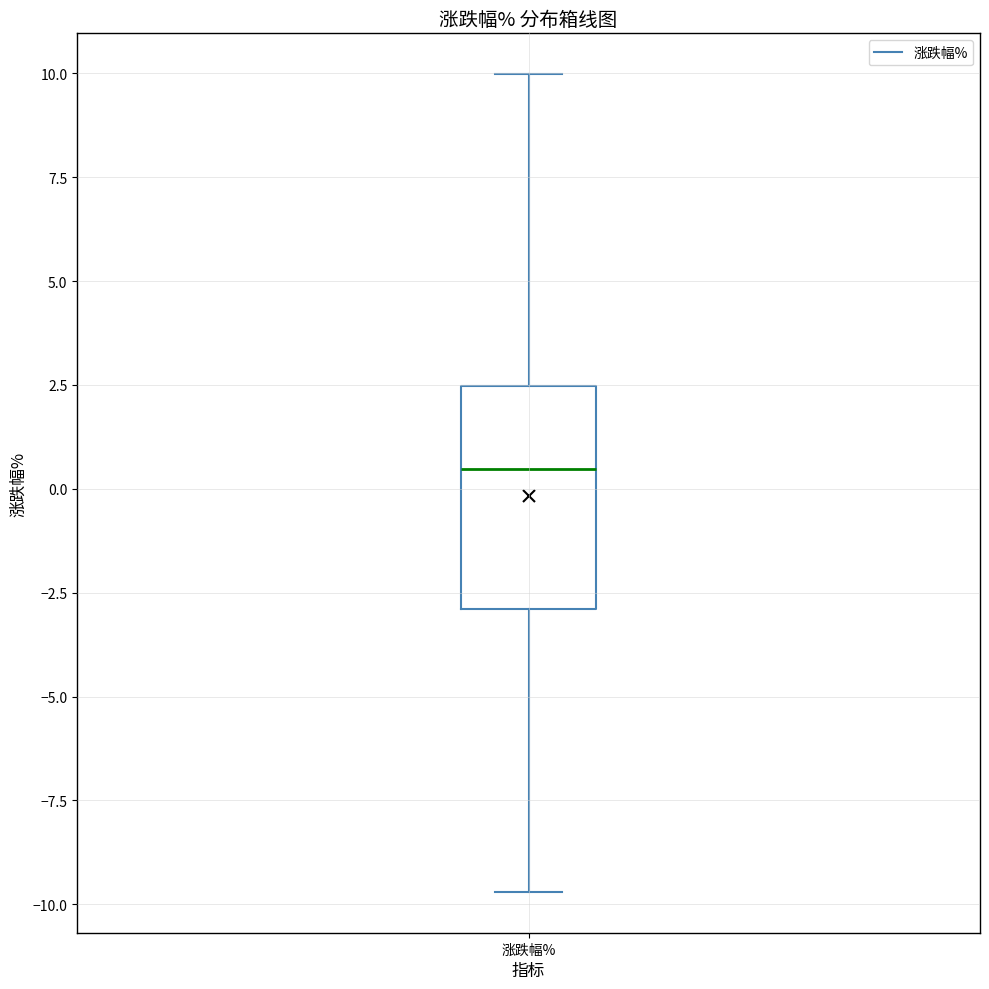

Where does the lower whisker of the box for 涨跌幅% end on the y-axis? The values are not printed on the chart, so give them approximately, as read against the axis.

-9.5